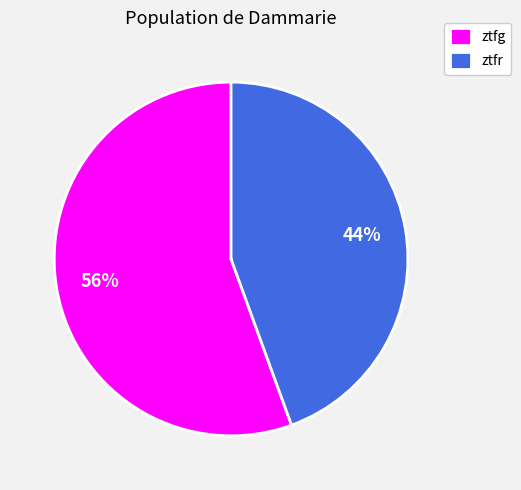

Does ztfg account for over 50% of the chart?

Yes